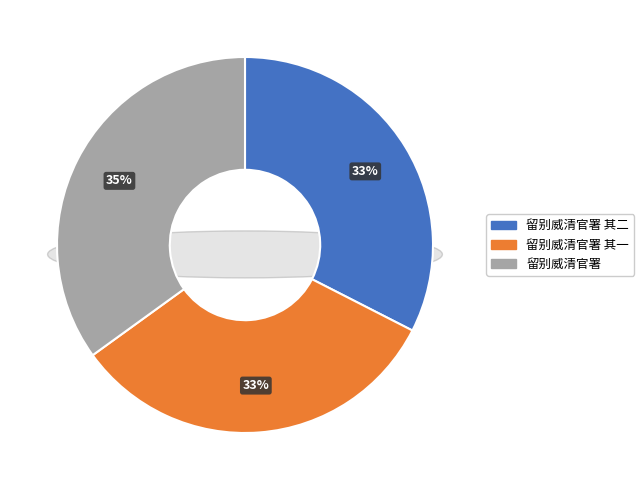

What percentage is NOT represented by 留别威清官署 其一?

67.5%